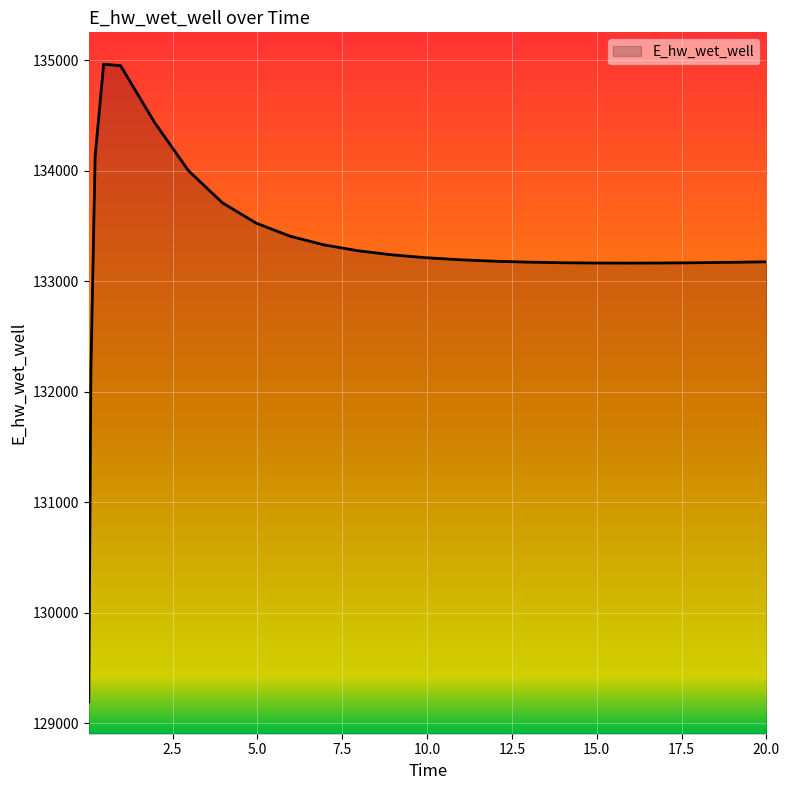

Count the number of data series in this chart.

1